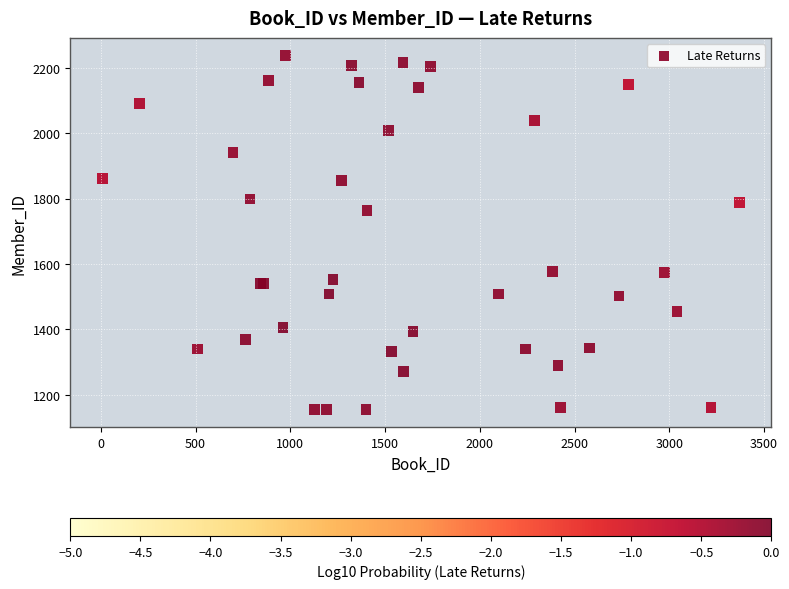

What Y value in the scatter plot is closest to 1695?

1763